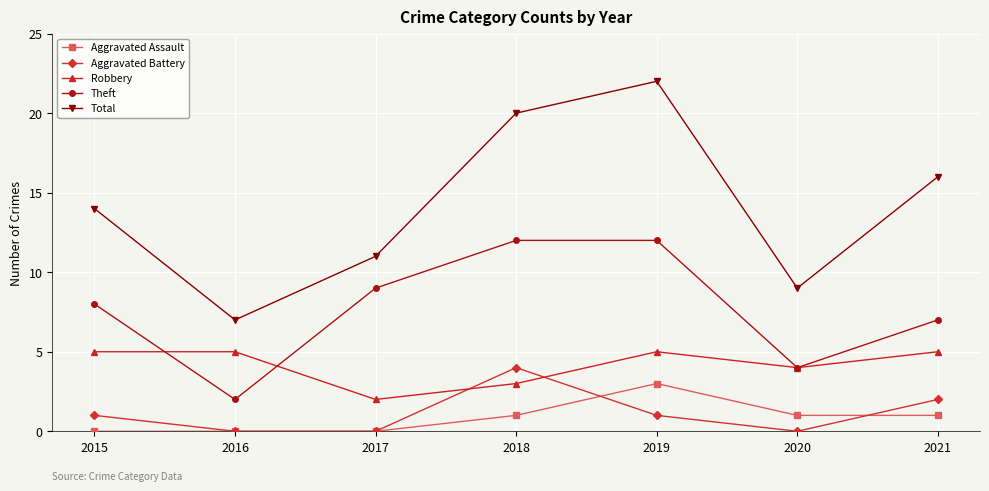

What is the greatest value displayed?

22